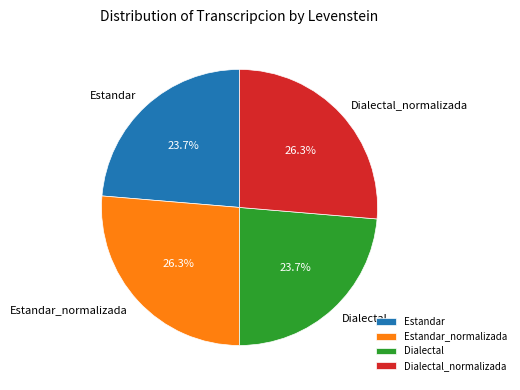

Combined, what portion of the pie is Dialectal and Dialectal_normalizada?

50.0%